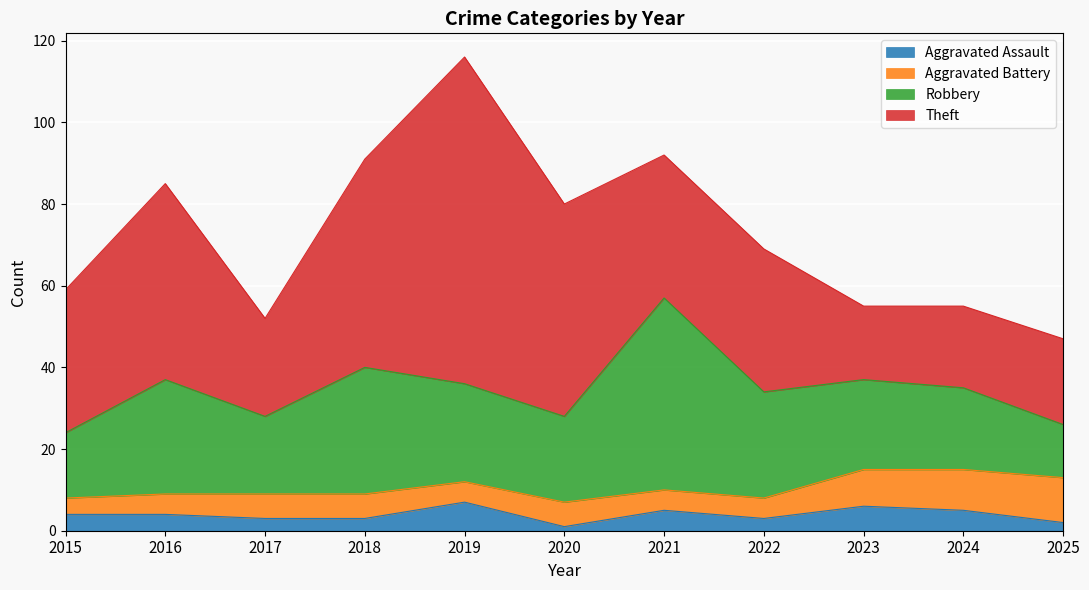

Which category has the highest value in the Robbery series?

2021